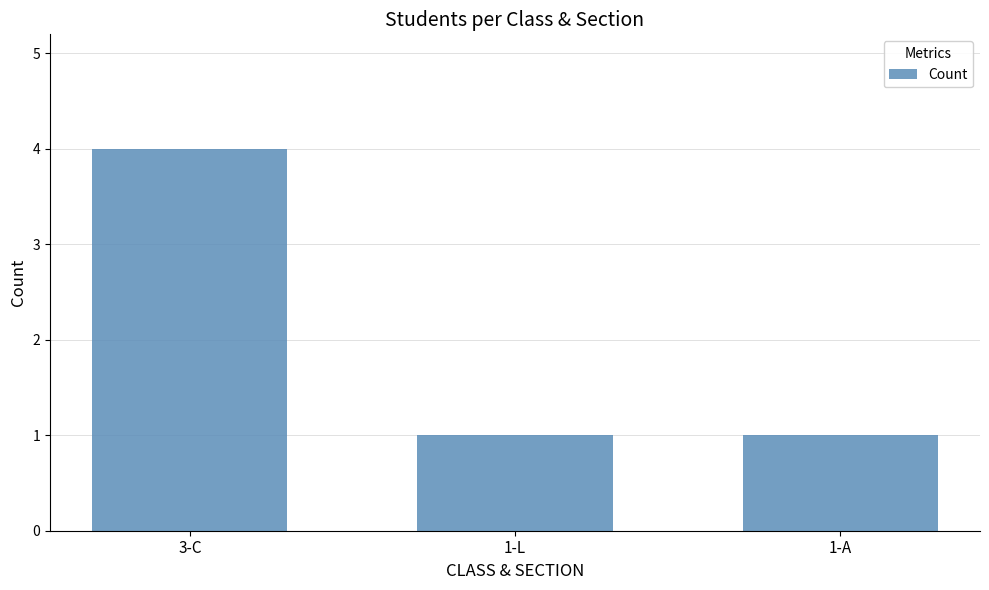

What is the difference between the values at 3-C and 1-A?

3